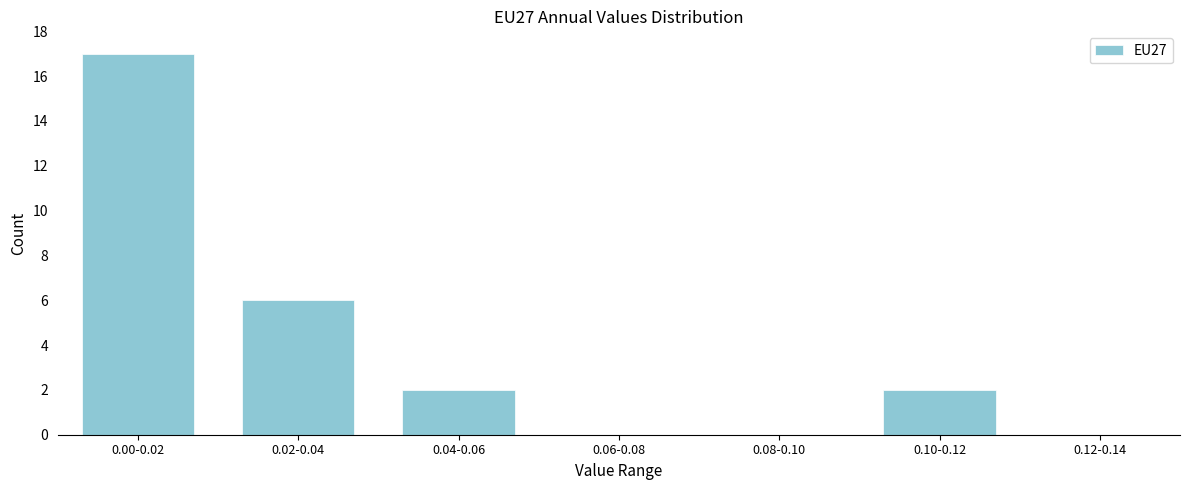

Reading left to right, extract all data points from this chart.

0.00-0.02=17	0.02-0.04=6	0.04-0.06=2	0.06-0.08=0	0.08-0.10=0	0.10-0.12=2	0.12-0.14=0